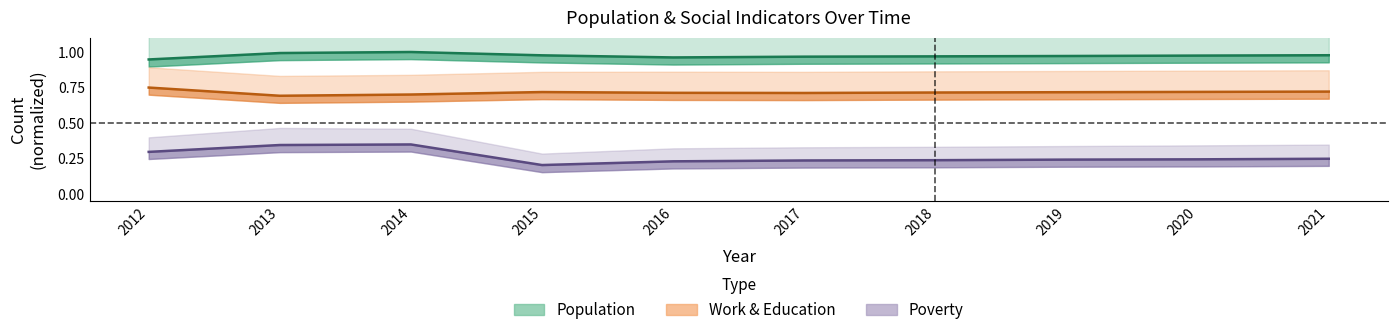

Is this an area chart (filled region under the line)?

No